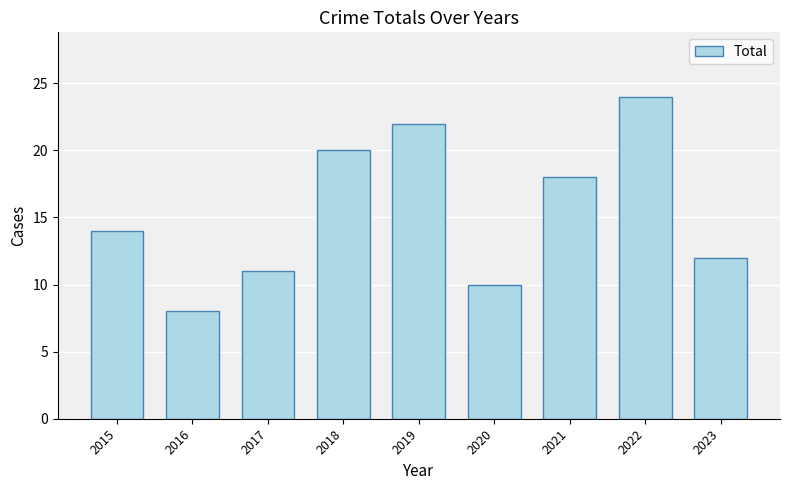

Rank the categories by value from lowest to highest.

2016, 2020, 2017, 2023, 2015, 2021, 2018, 2019, 2022